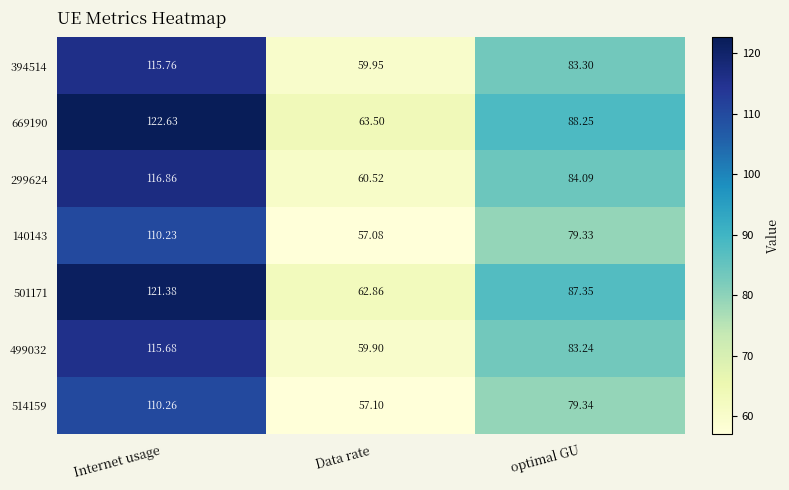

At which label is 140143 closest to 83?

optimal GU